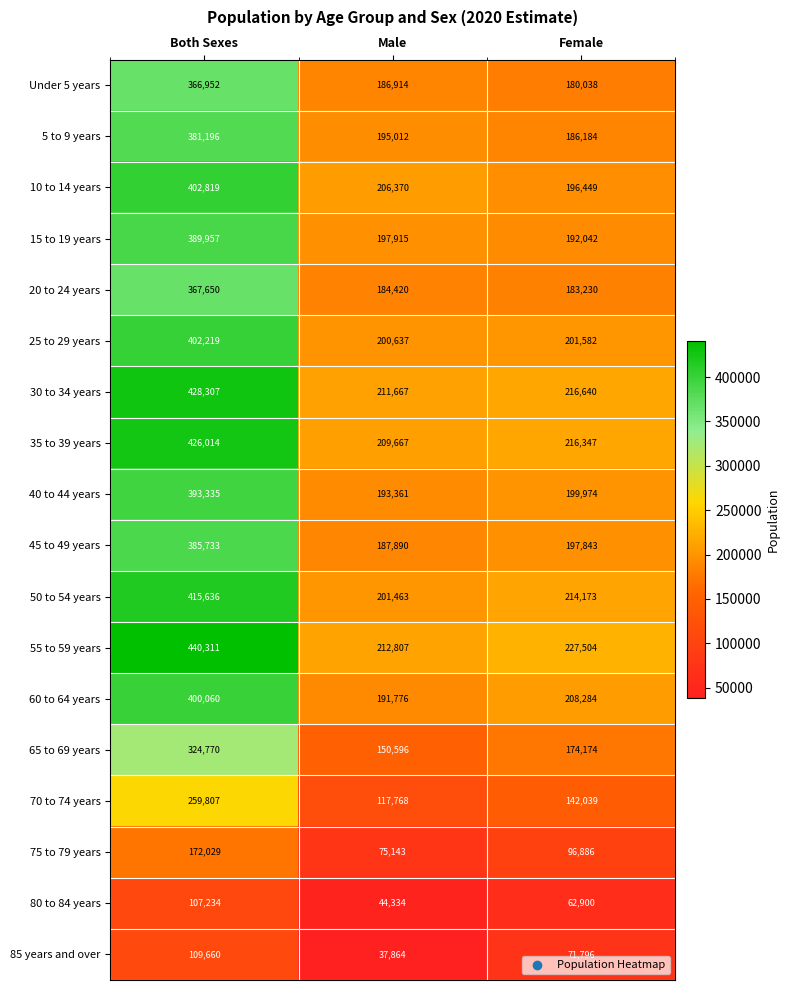

How many distinct data groups are displayed?

18